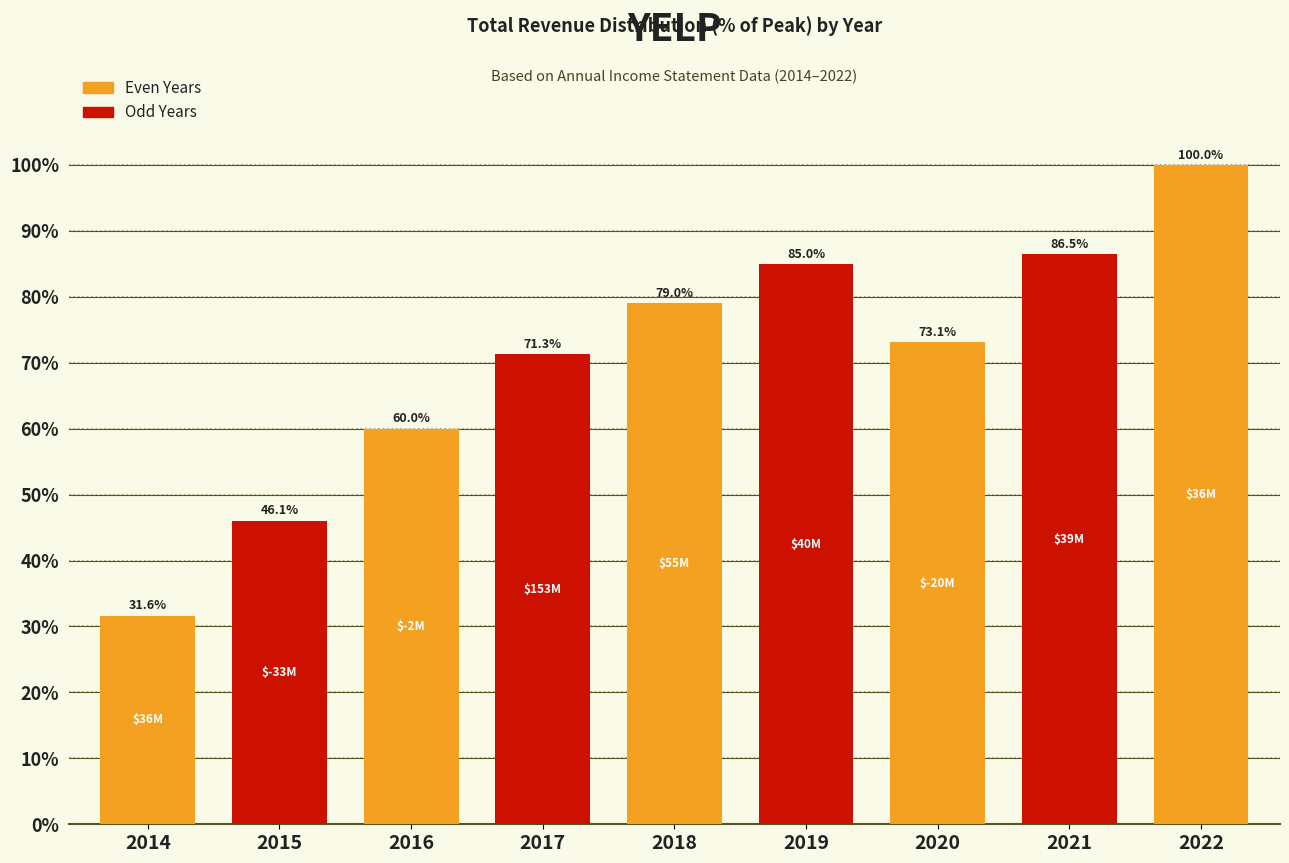

Reading right to left, list all the values displayed in this chart.

100.0	86.5	73.1	85.0	79.0	71.3	60.0	46.1	31.6